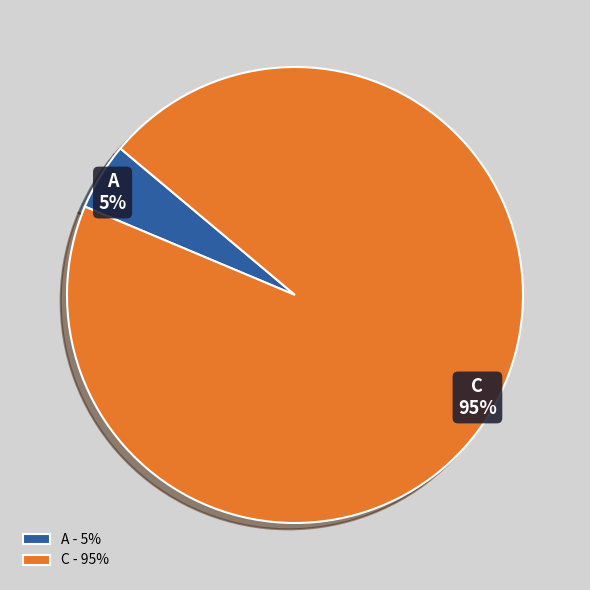

Combined, do C and A account for over 50%?

Yes